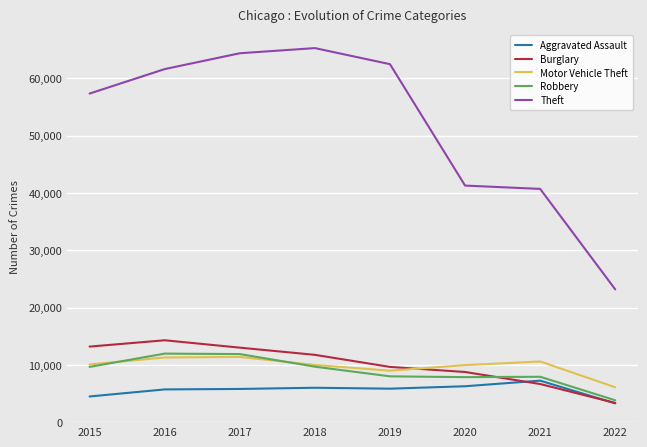

How many distinct data groups are displayed?

5